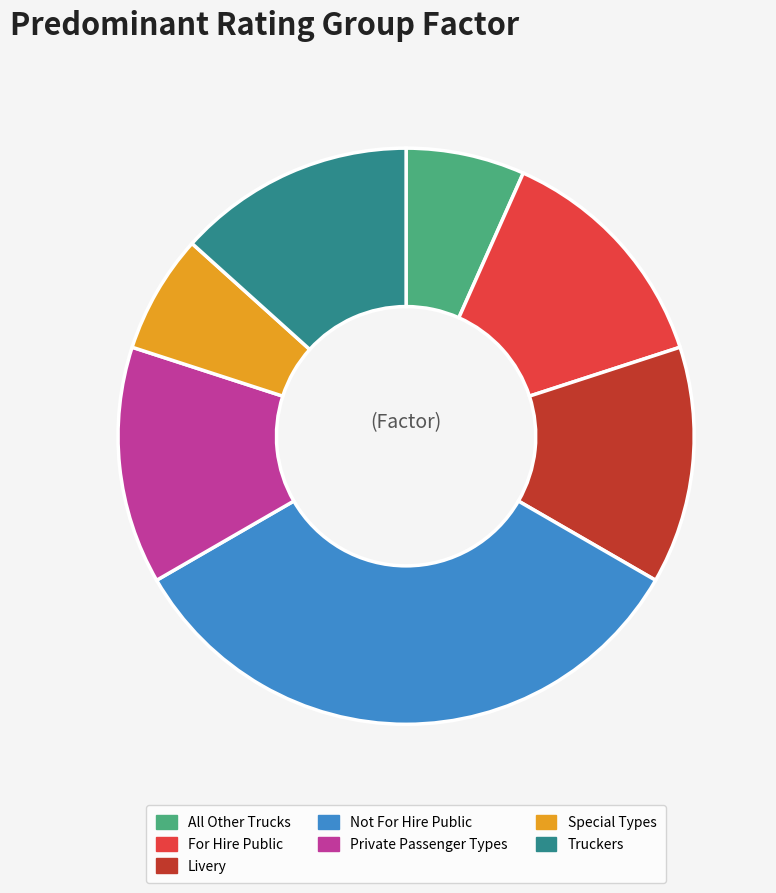

Which slice is the largest?

Not For Hire Public